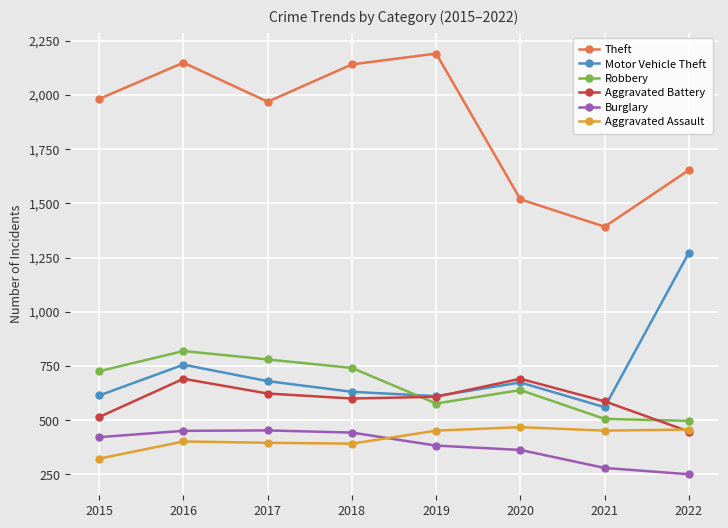

True or false: Theft has a value of 1653 at 2022.

True